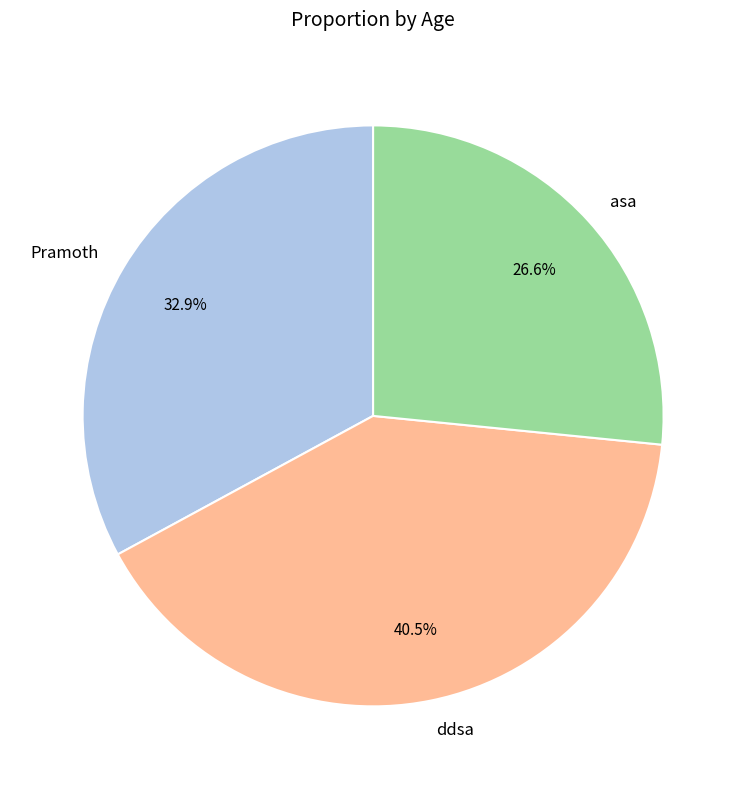

Rank the categories by value from lowest to highest.

asa, Pramoth, ddsa